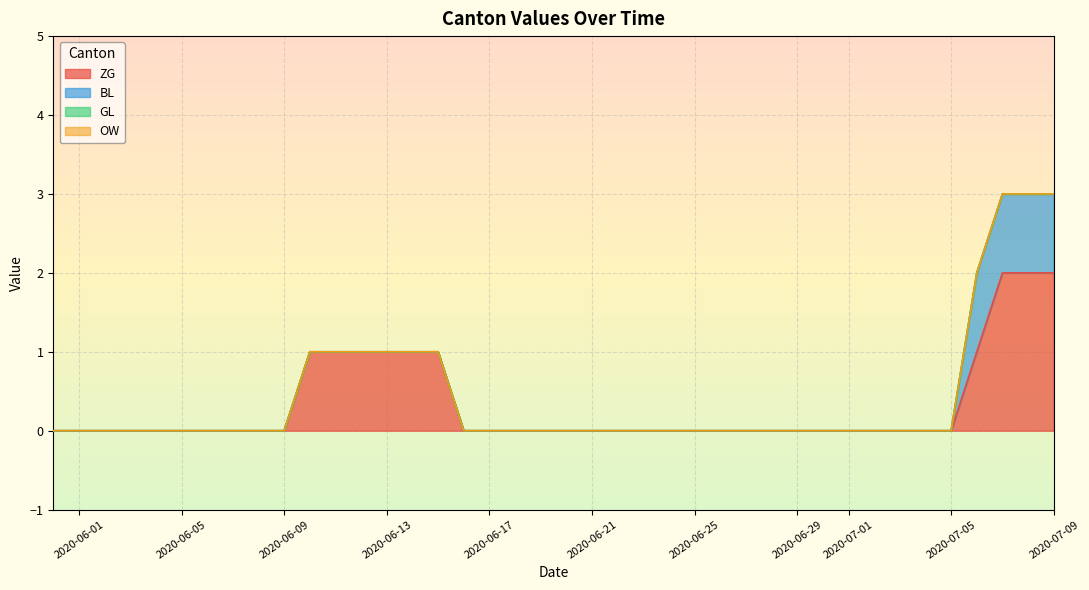

Which has a higher value, 2020-06-10 or 2020-06-16?

2020-06-10